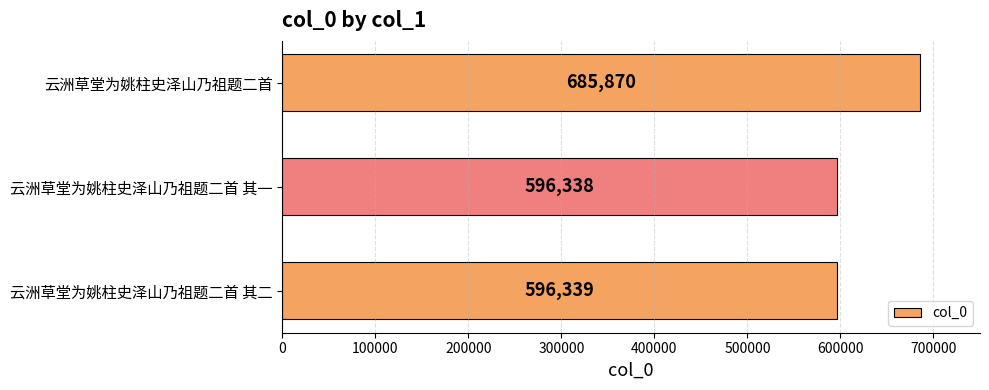

What is the average value?

626182